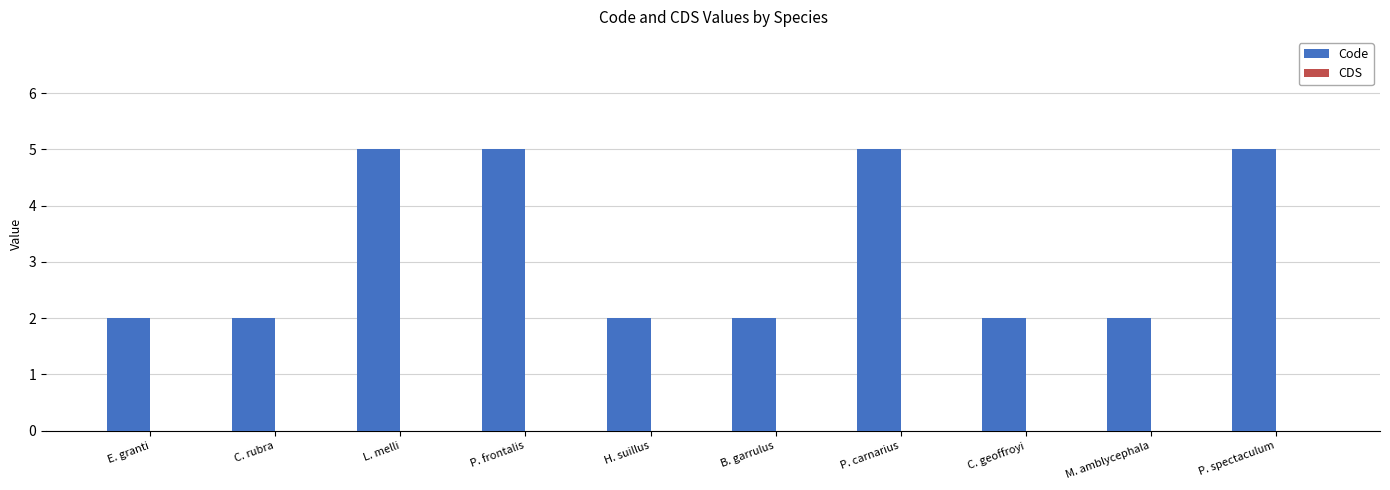

What is the maximum value shown in the chart?

5